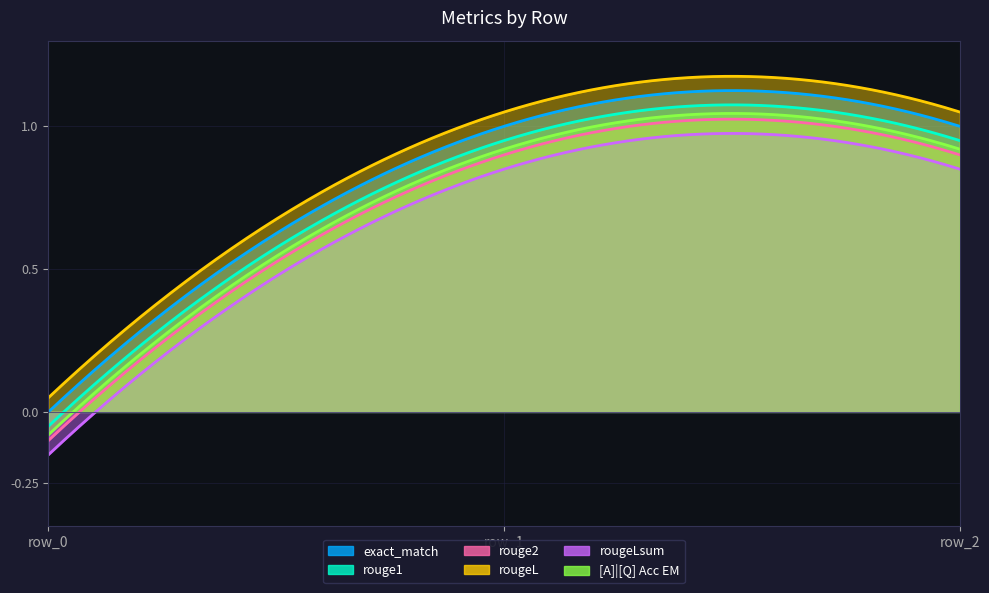

Which series has the widest spread of values?

exact_match